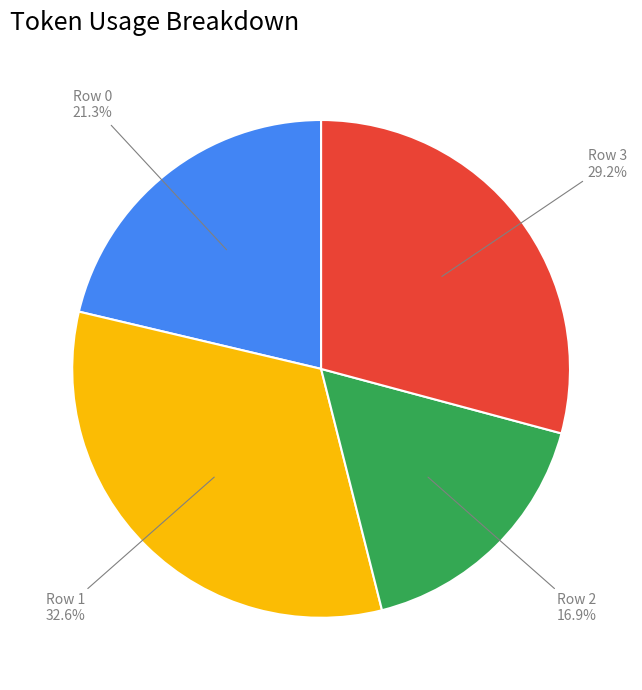

Does any single category account for the majority?

No